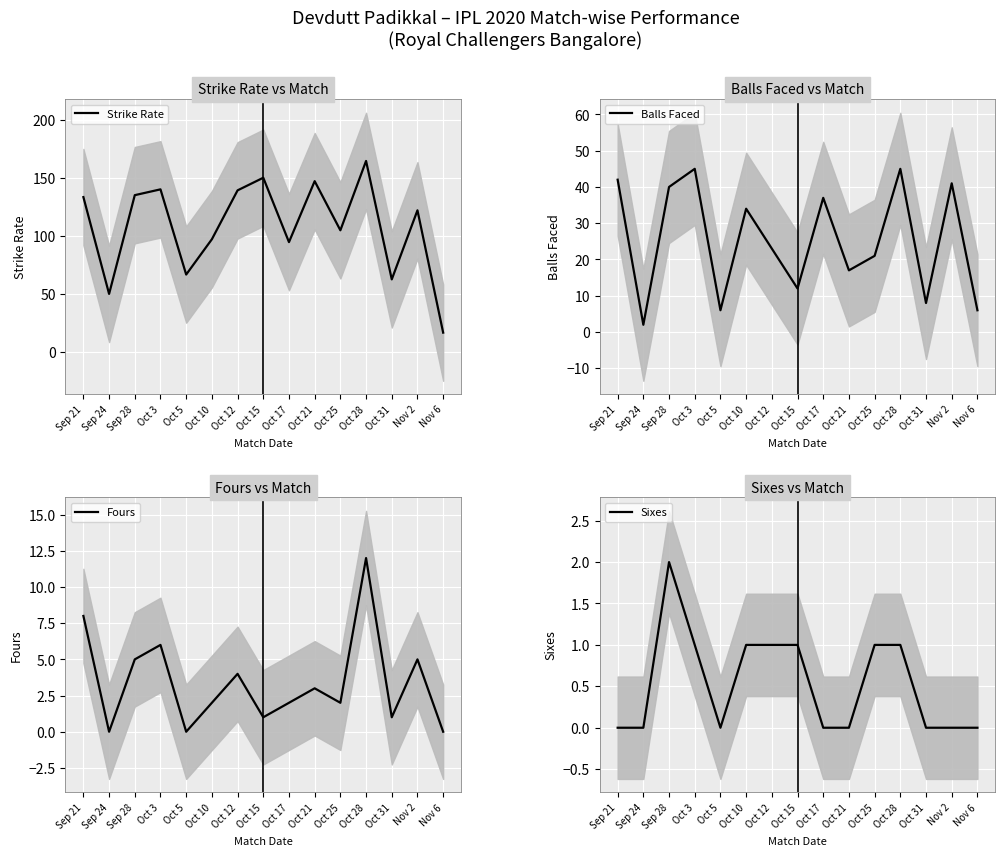

True or false: Sixes and Balls Faced cross at least once.

False